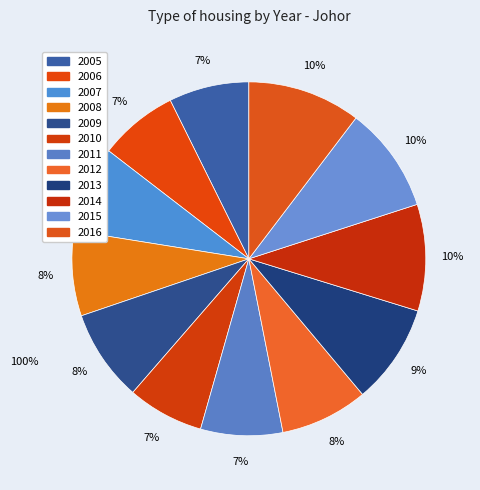

Which category has the smallest portion of the pie?

2010